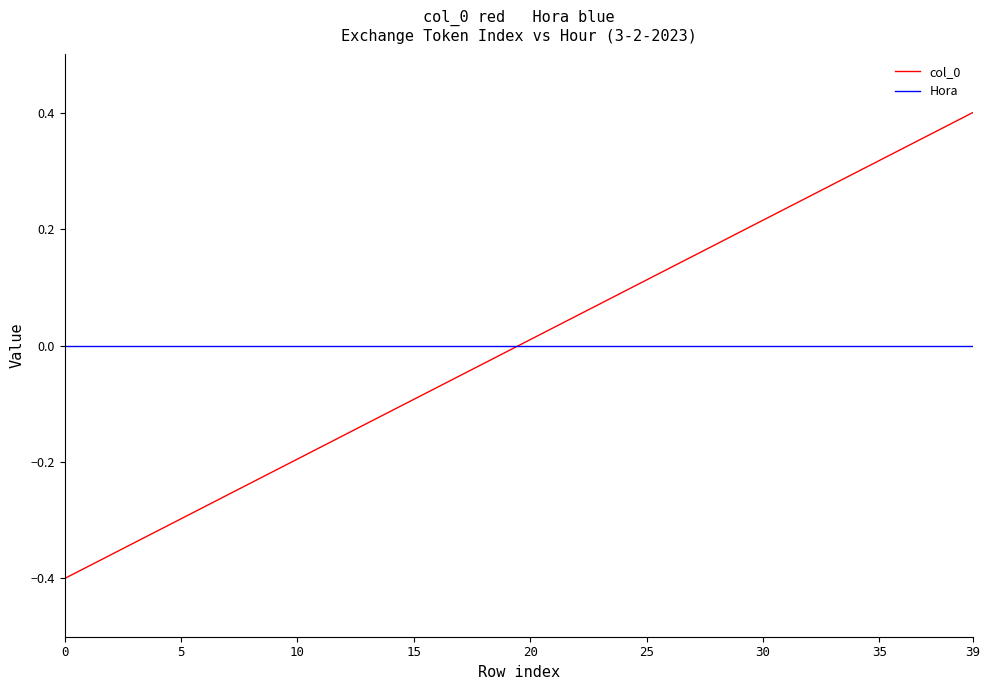

True or false: Hora and col_0 cross at least once.

True